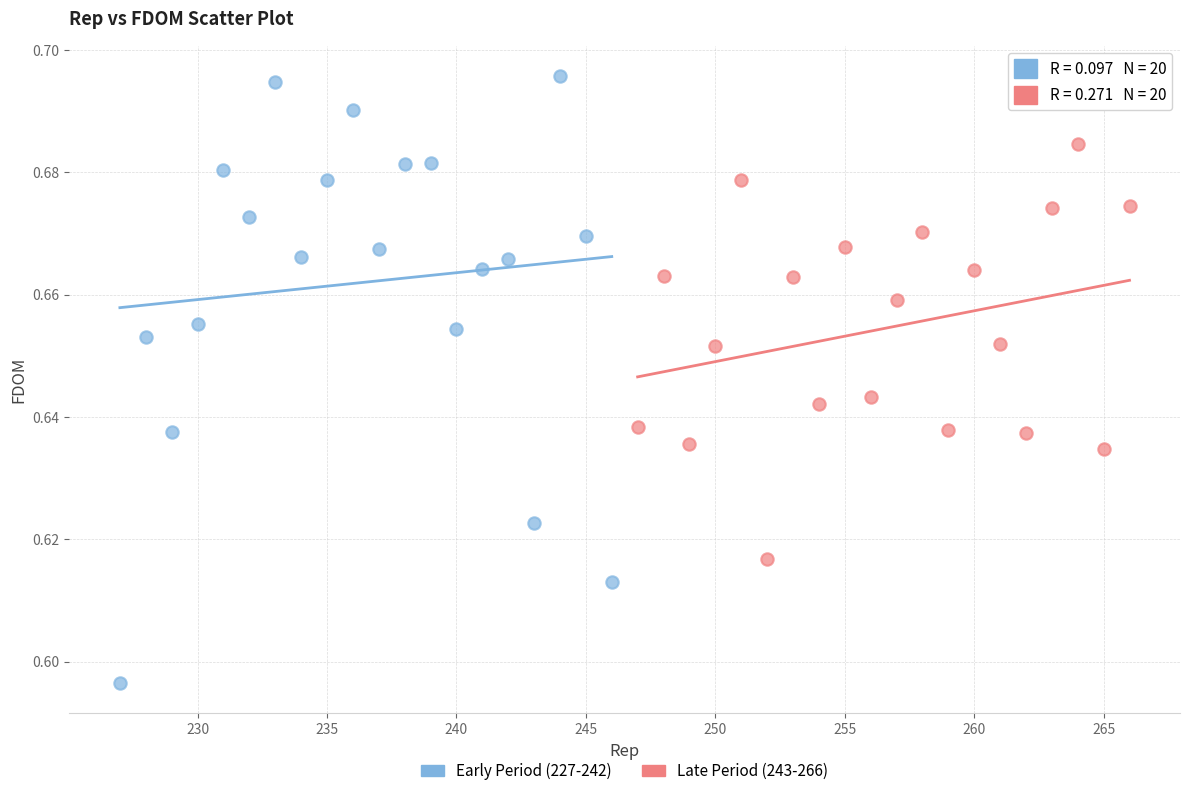

Which series reaches the minimum Y coordinate?

Early Period (227-242)